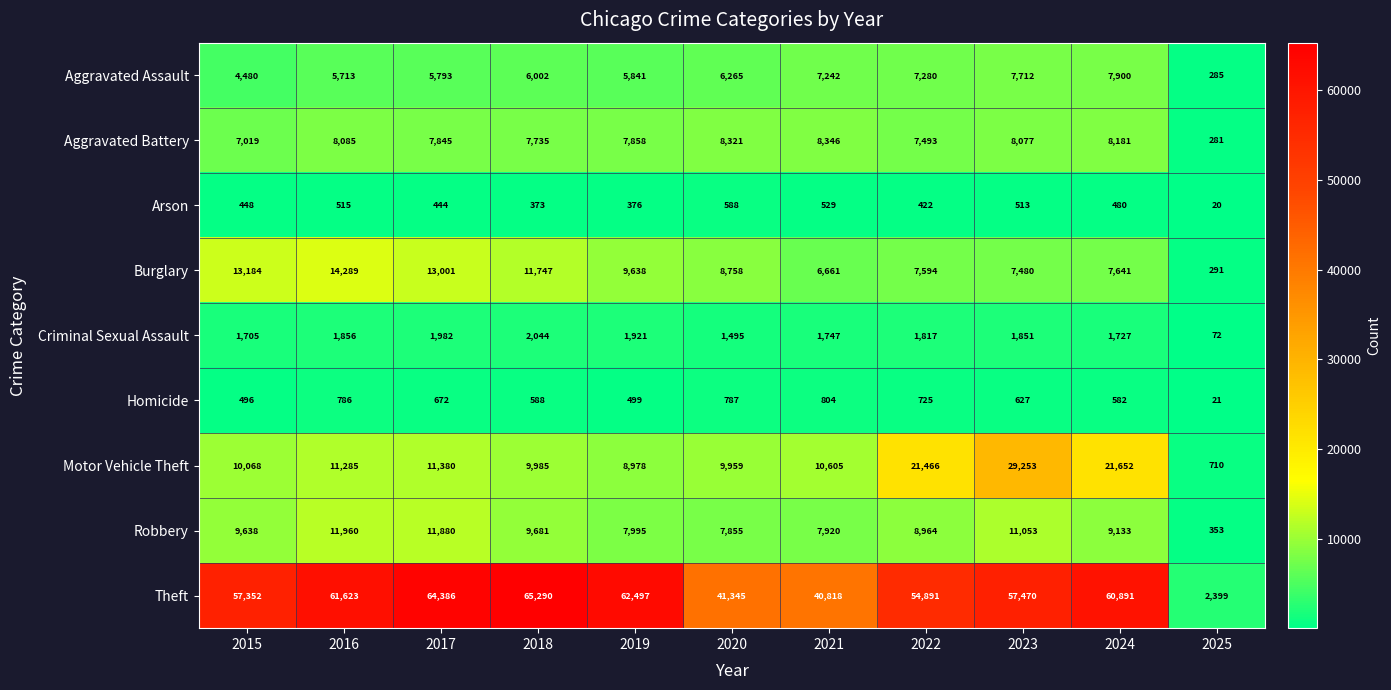

How many series are shown in this chart?

9